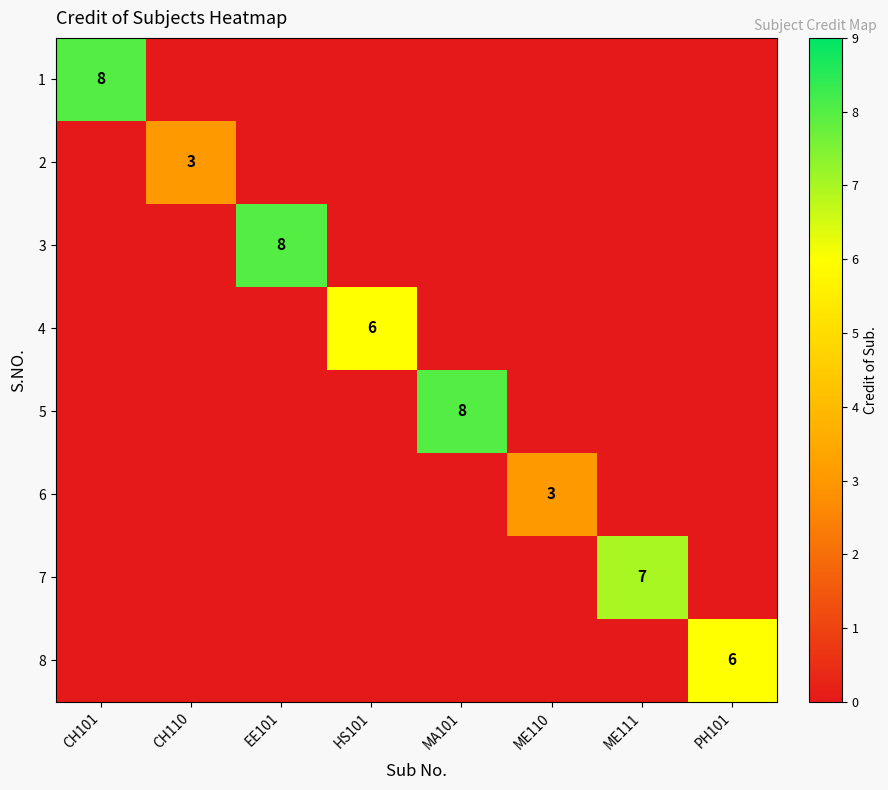

The value of 6 at EE101 is 0. True or false?

True